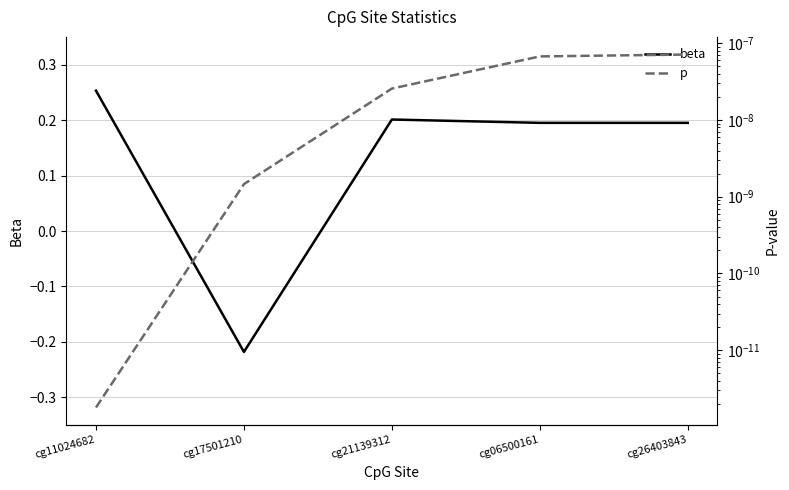

How many series are shown in this chart?

2